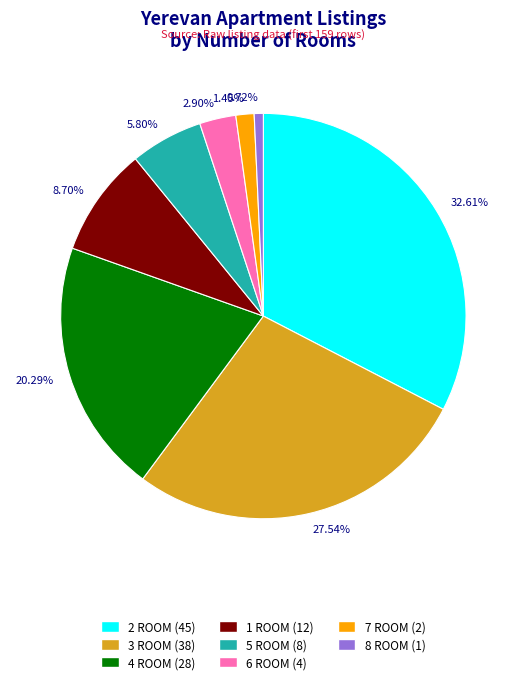

To the nearest percent, what is the average slice percentage?

12%